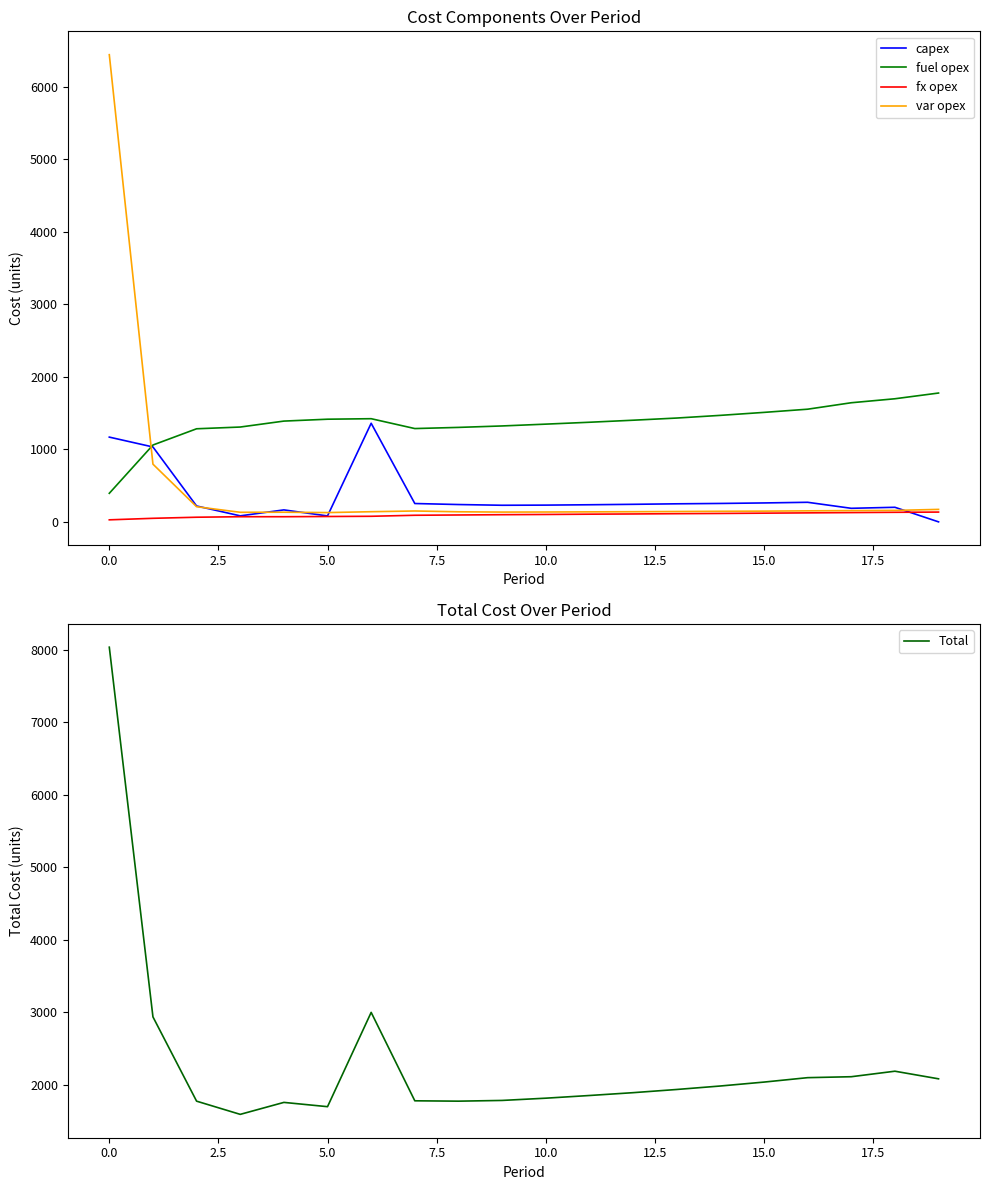

True or false: capex has more than 0 points higher than both neighbors.

True